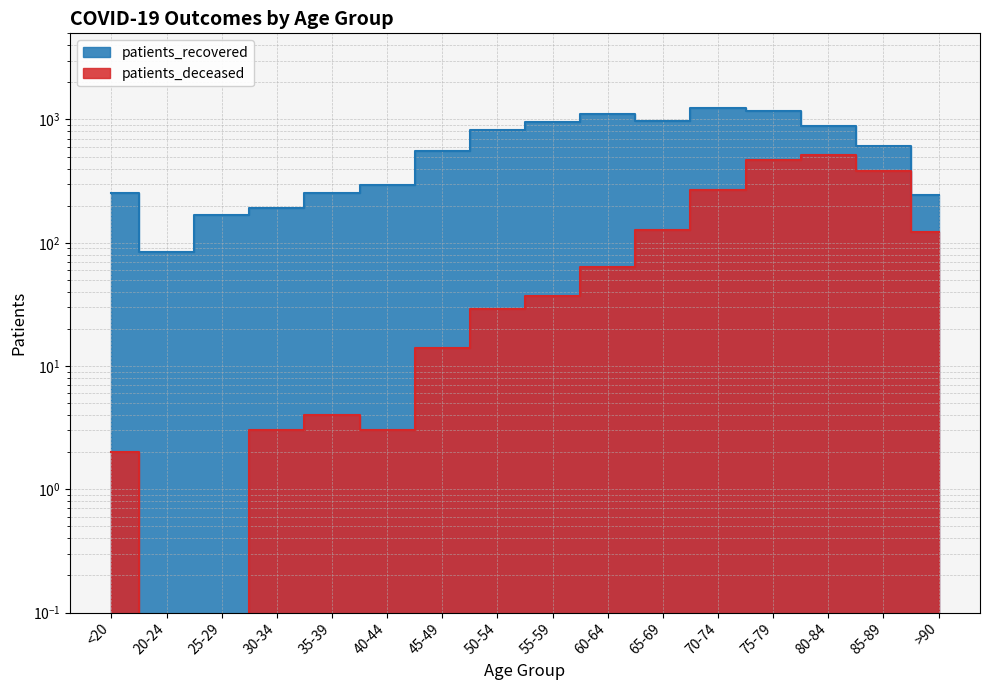

What is the label of the 16th point from the right?

<20